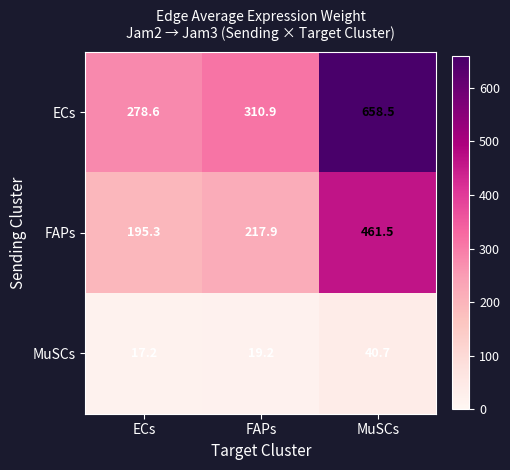

What is the difference between the maximum and minimum values in the MuSCs series?

23.5